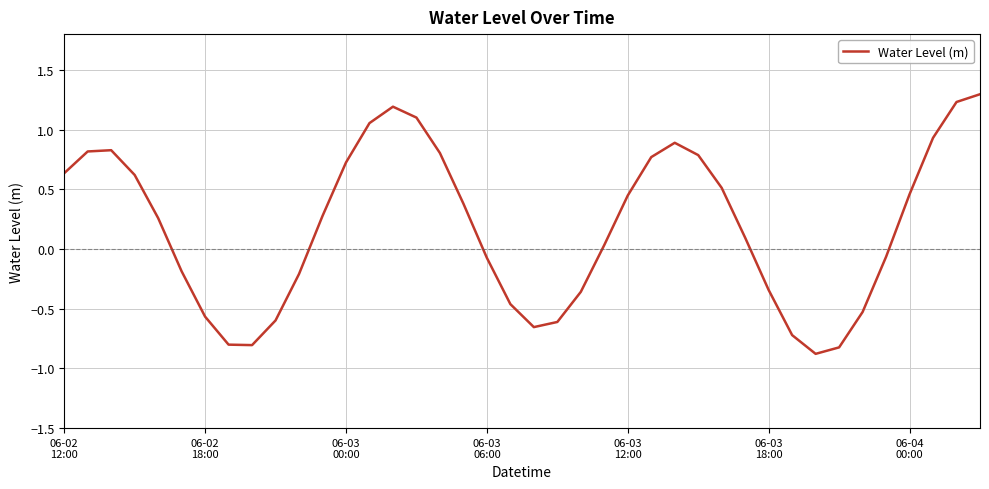

What is the greatest value displayed?

1.3